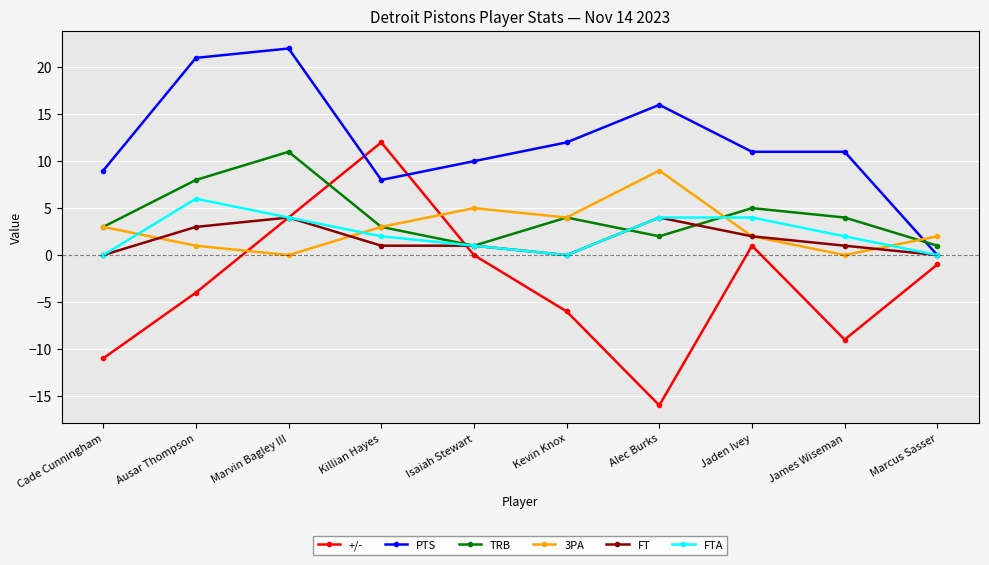

Rank the series by their maximum value, from highest to lowest.

PTS, +/-, TRB, 3PA, FTA, FT